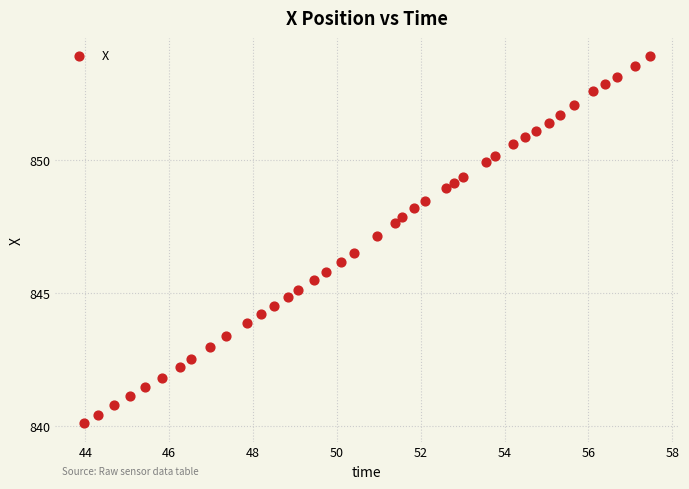

What is the range of Y values (max minus min)?

13.8